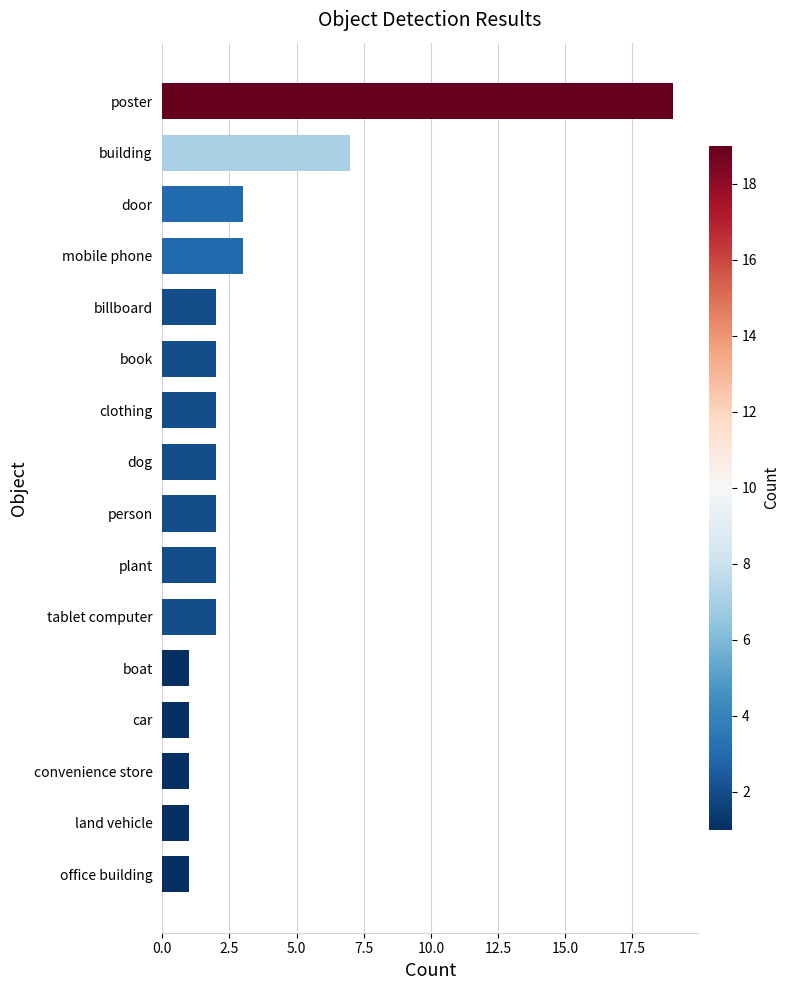

Is it true that the value at office building is 2?

False